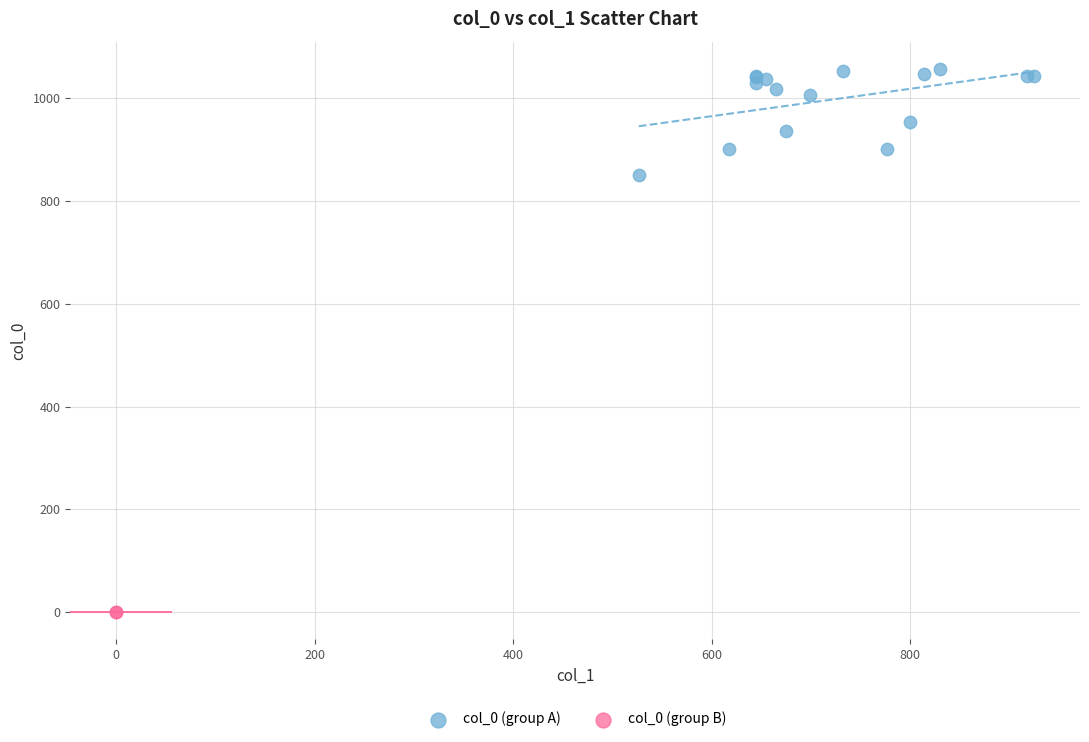

What are all the series names shown in the legend?

col_0 (group A), col_0 (group B)